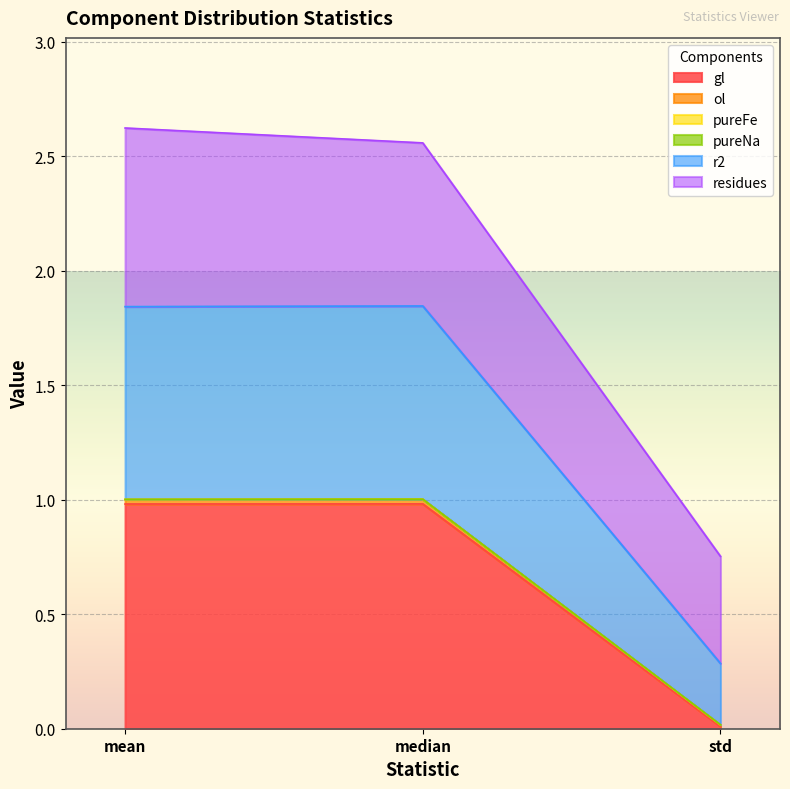

List the labels in order of ol value, largest first.

median, mean, std